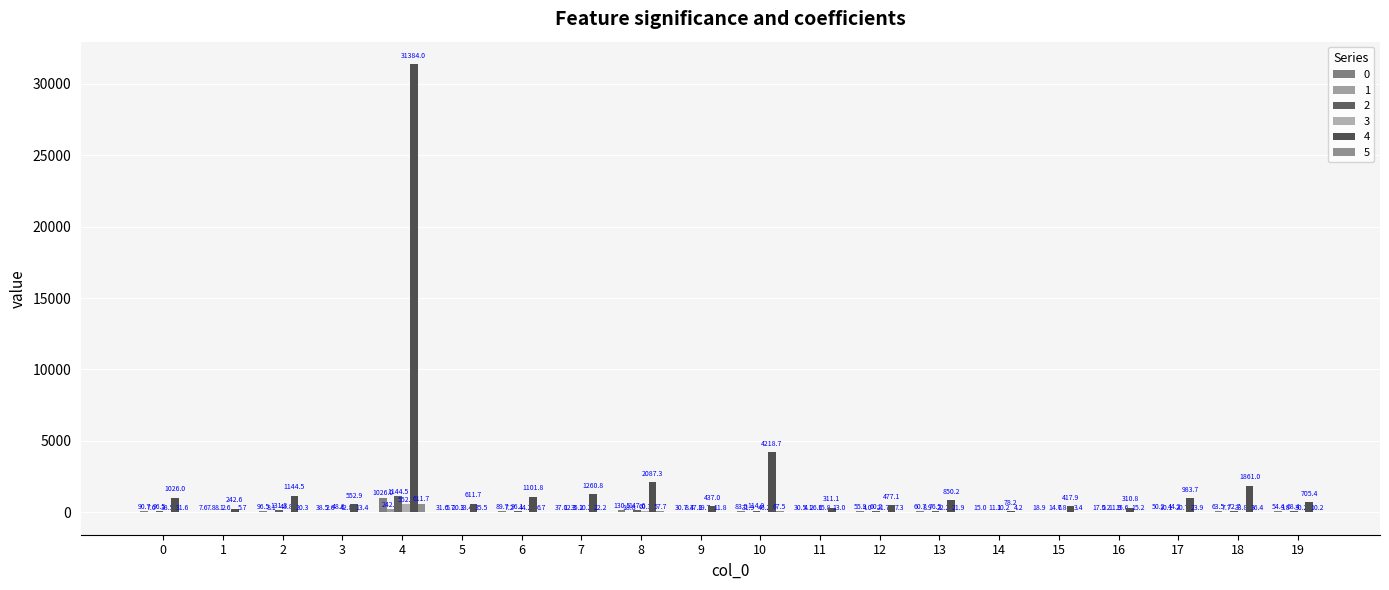

What is the approximate value of 2 at 0?

96.5